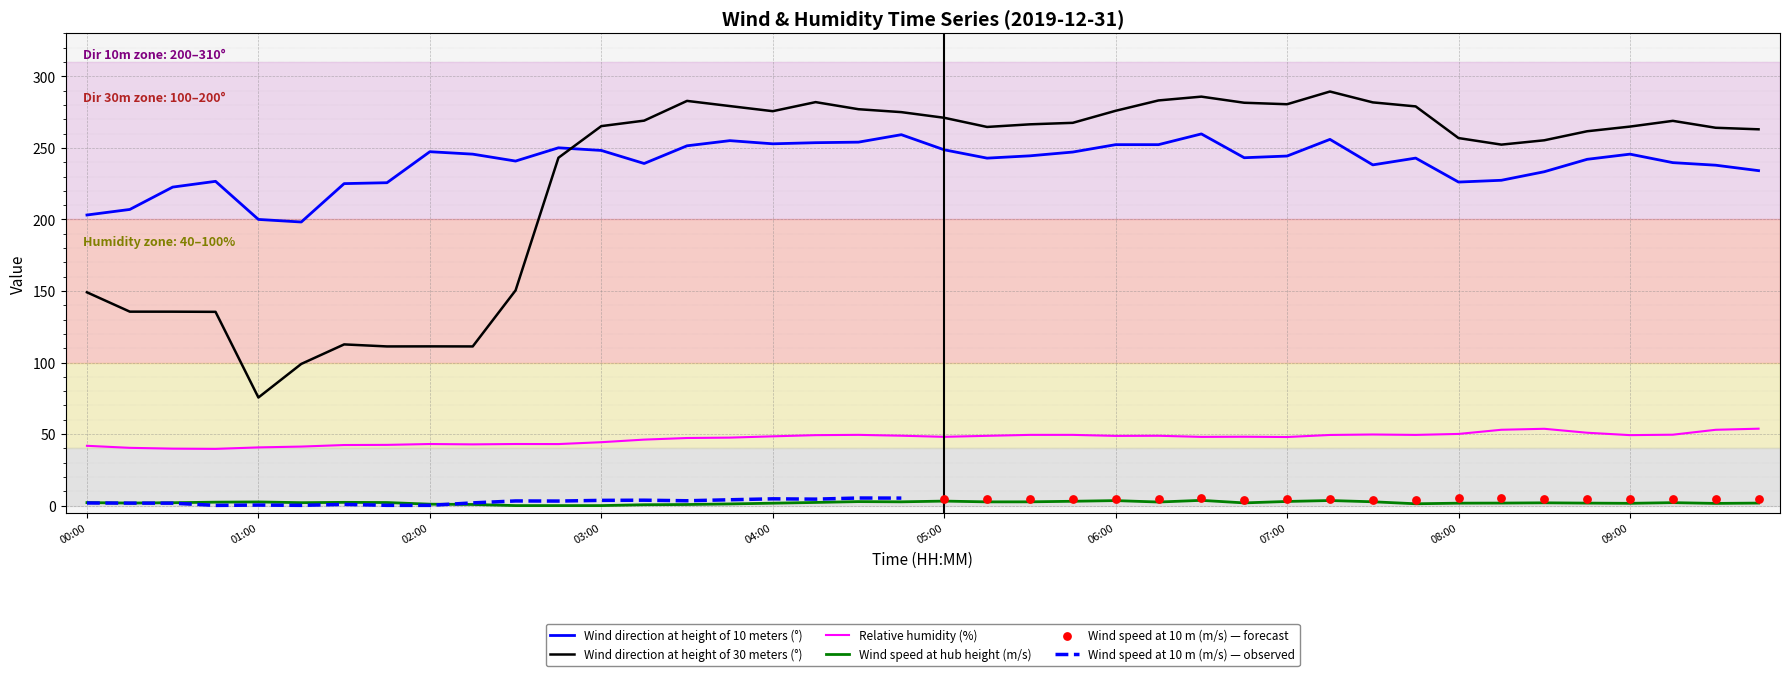

Which series contains the lowest Y value?

Wind speed - at the height of wheel hub (m/s)